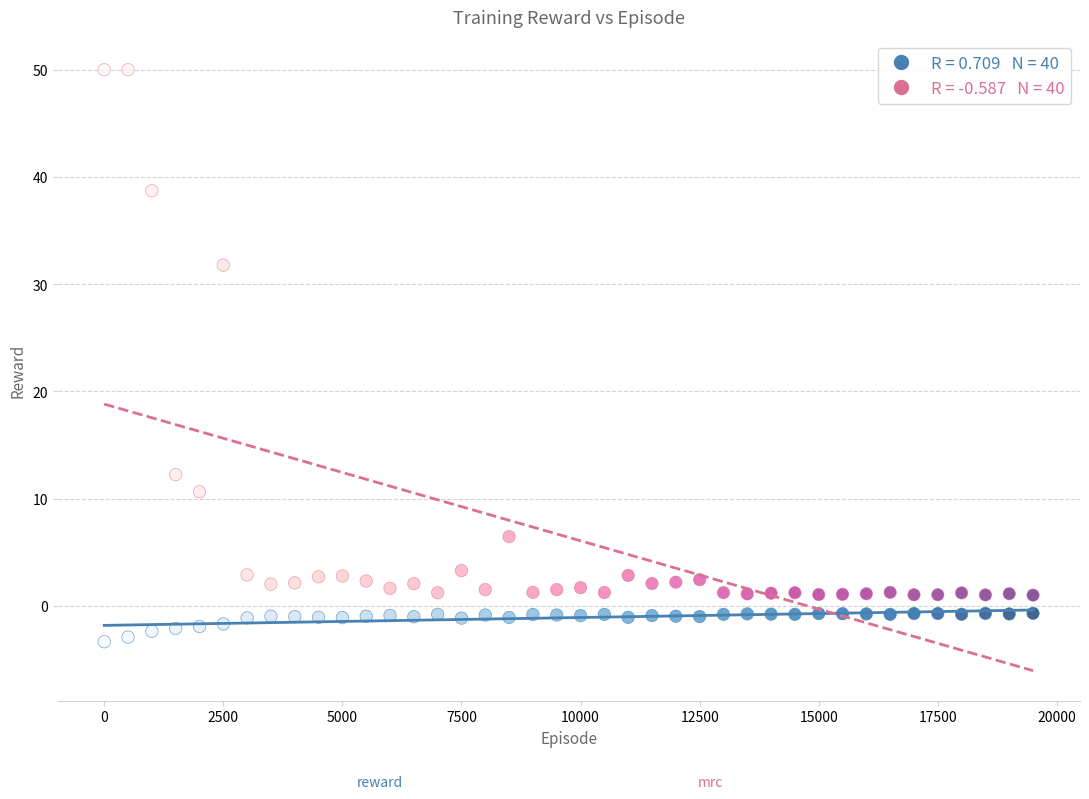

Across all series, what Y value is closest to 23?

31.8